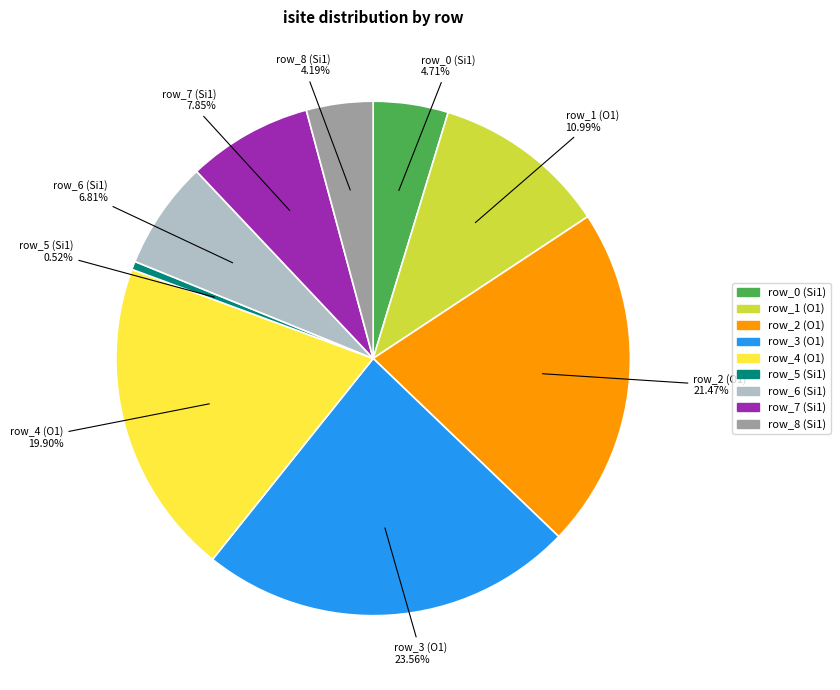

Is the sum of row_7 (Si1) and row_5 (Si1) greater than half?

No